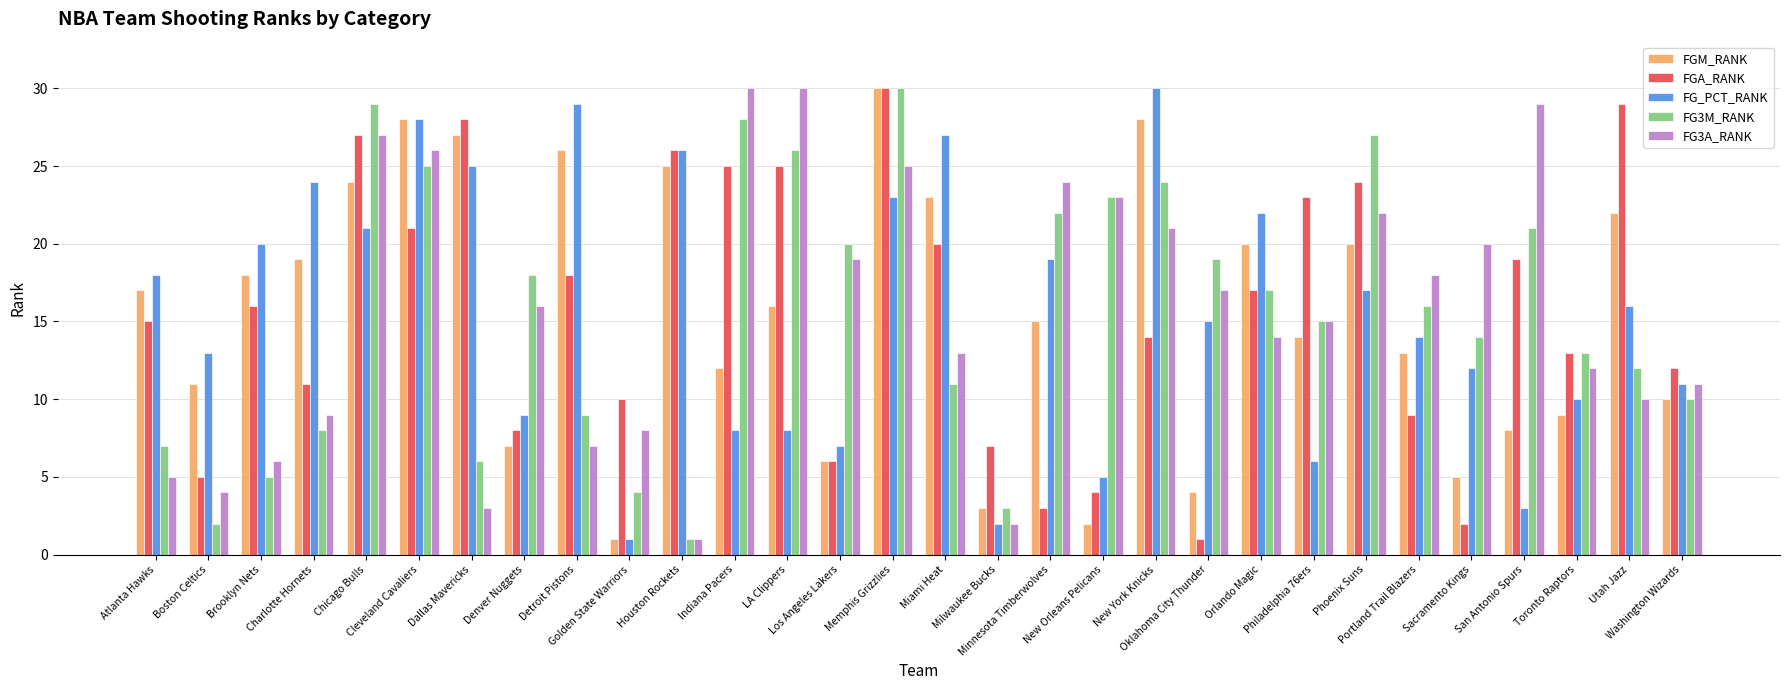

What is the difference between the second highest and second lowest values in the FG_PCT_RANK series?

27